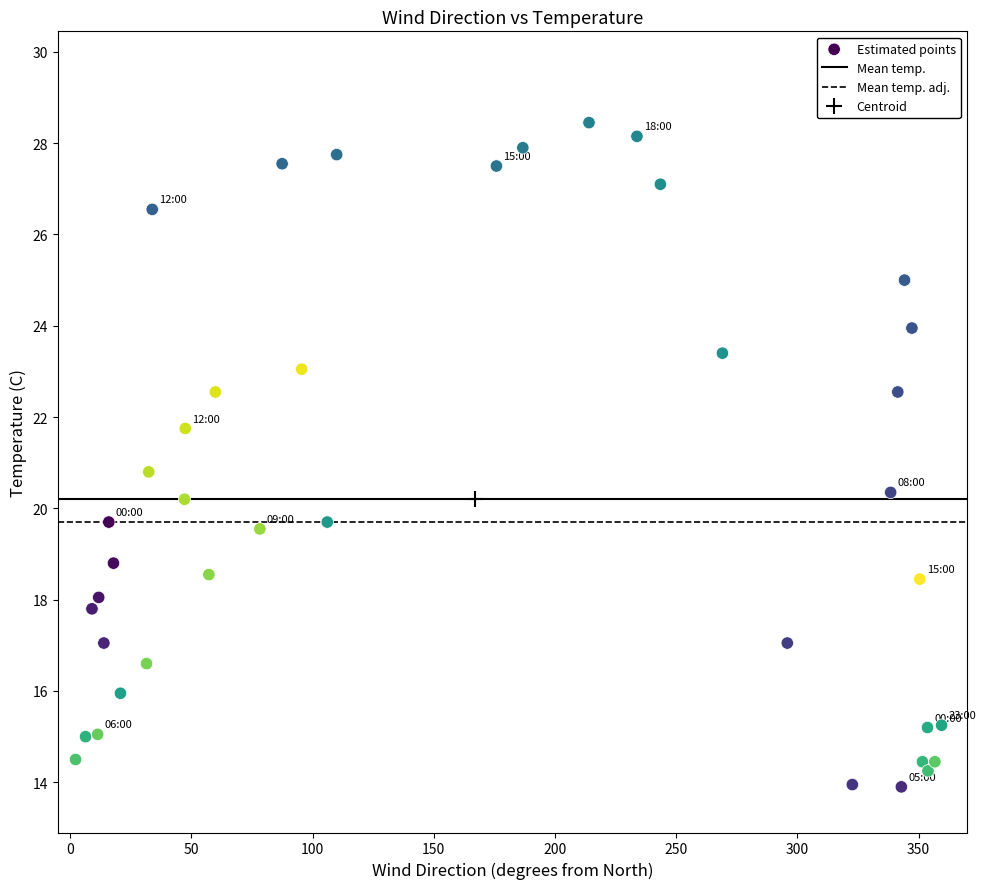

What is the range of X values (max minus min)?

357.2